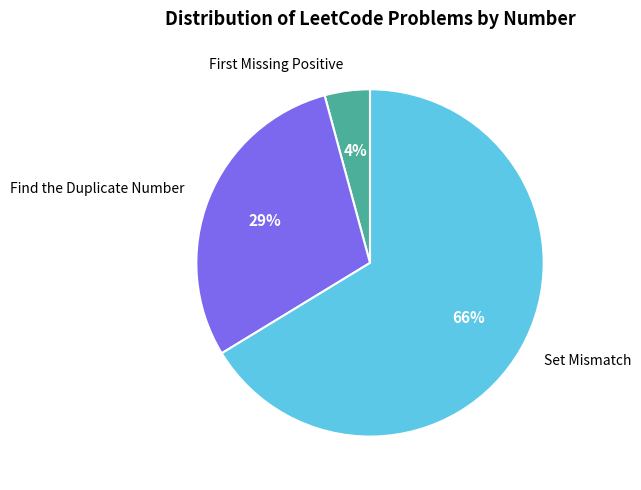

How many slices are in this pie chart?

3